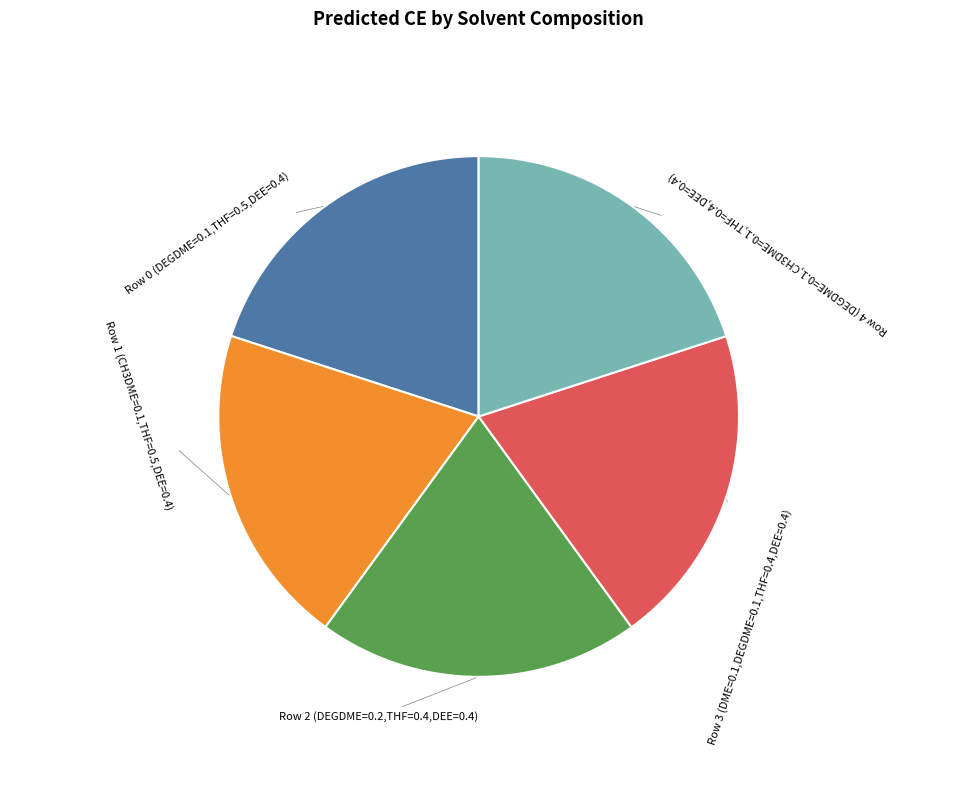

Is there any slice that represents more than half of the pie?

No